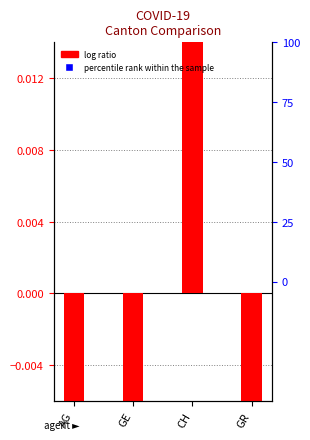

At which category is the sum across all series the highest?

CH